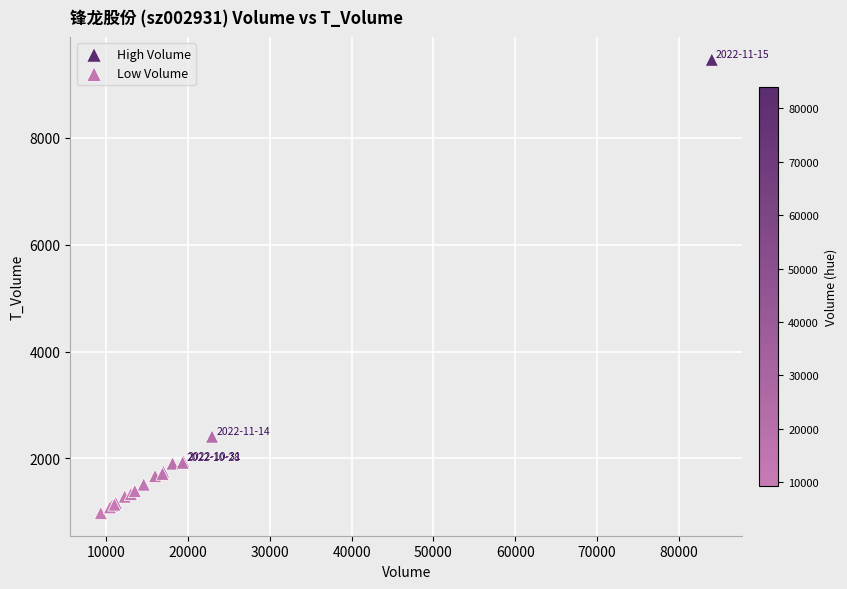

Which series reaches the maximum Y coordinate?

High Volume